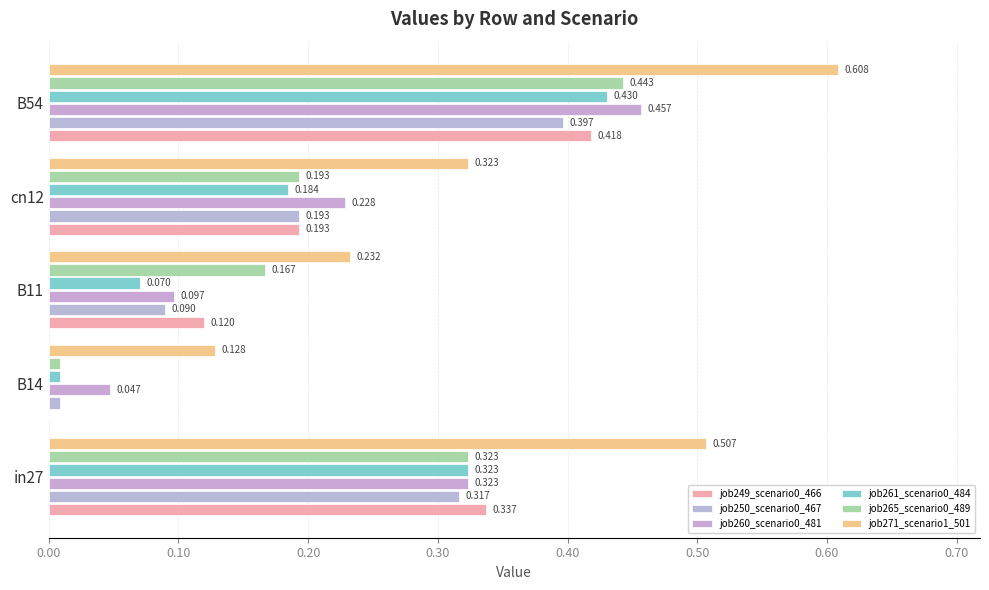

Which series has the widest spread of values?

job271_scenario1_501